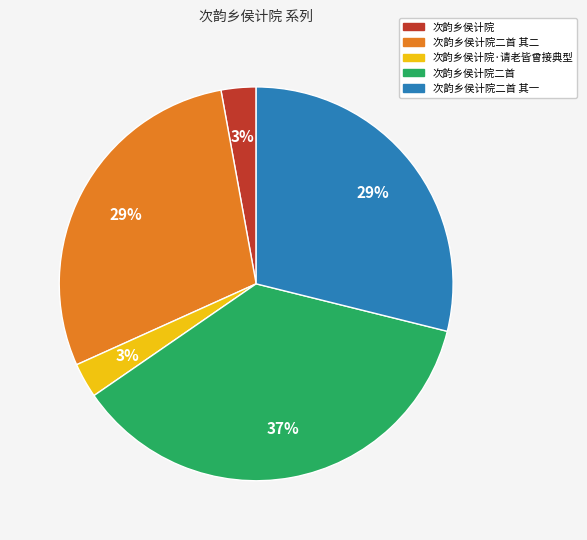

To the nearest percent, what is the difference between the 次韵乡侯计院 and 次韵乡侯计院二首 其二 slice percentages?

26%